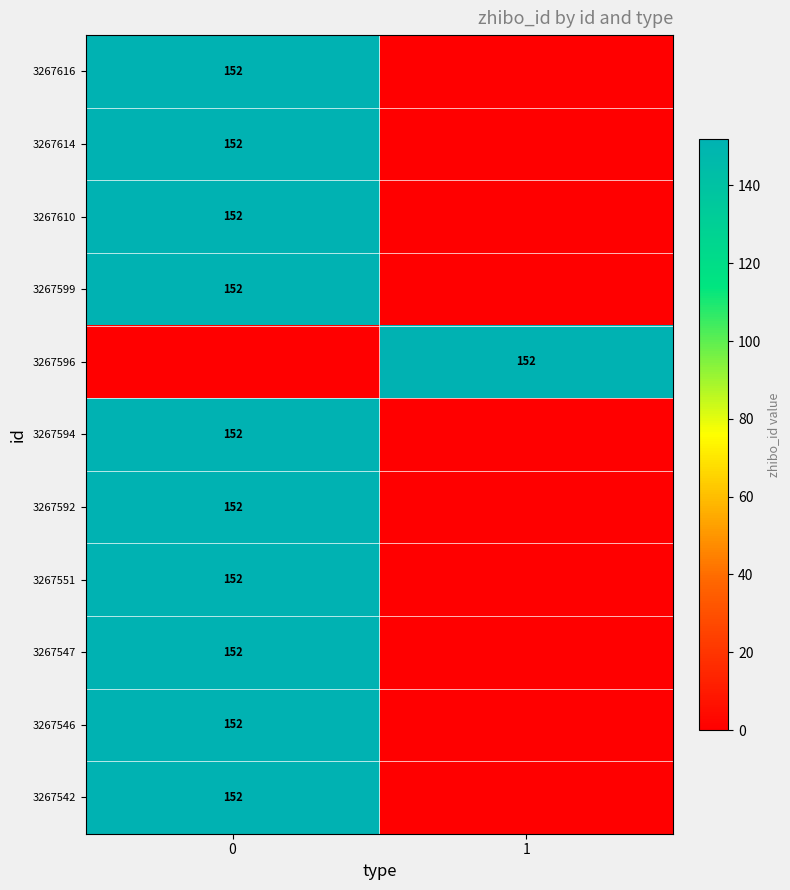

The 3267546 series shows 152 at 0. True or false?

True